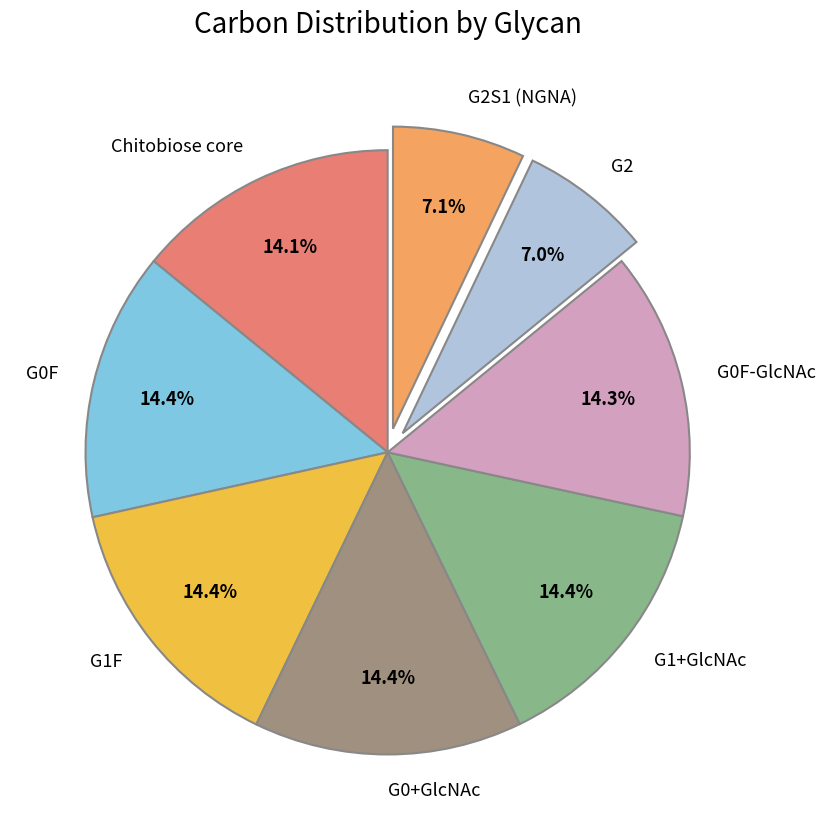

What is the ratio of the value at G0+GlcNAc to the value at G1+GlcNAc?

1.0